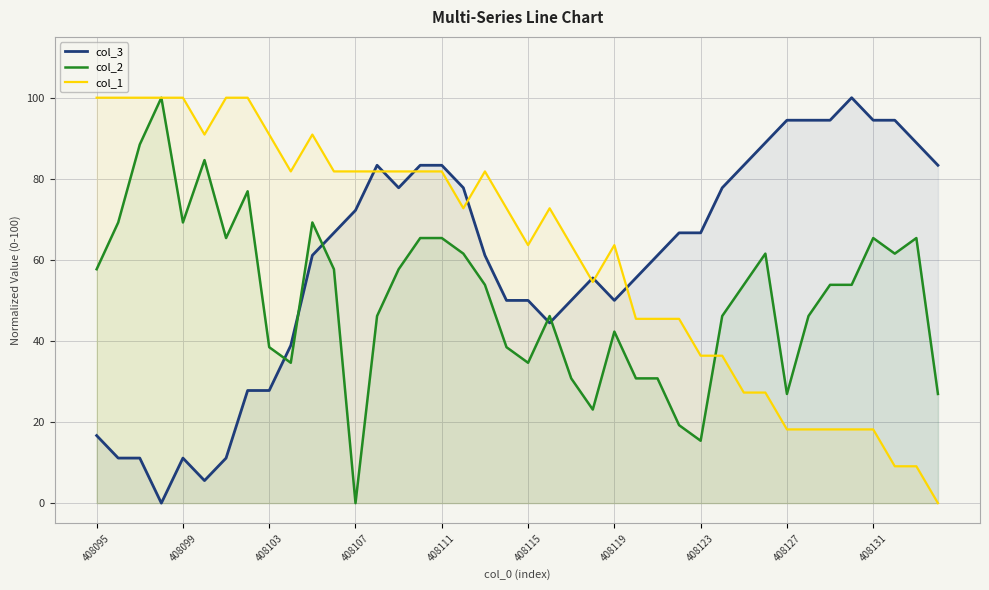

Reading left to right, extract all data points from this chart.

col_3: 16.7	11.1	11.1	0.0	11.1	5.6	11.1	27.8	27.8	38.9	61.1	66.7	72.2	83.3	77.8	83.3	83.3	77.8	61.1	50.0	50.0	44.4	50.0	55.6	50.0	55.6	61.1	66.7	66.7	77.8	83.3	88.9	94.4	94.4	94.4	100.0	94.4	94.4	88.9	83.3
col_2: 57.7	69.2	88.5	100.0	69.2	84.6	65.4	76.9	38.5	34.6	69.2	57.7	0.0	46.2	57.7	65.4	65.4	61.5	53.8	38.5	34.6	46.2	30.8	23.1	42.3	30.8	30.8	19.2	15.4	46.2	53.8	61.5	26.9	46.2	53.8	53.8	65.4	61.5	65.4	26.9
col_1: 100.0	100.0	100.0	100.0	100.0	90.9	100.0	100.0	90.9	81.8	90.9	81.8	81.8	81.8	81.8	81.8	81.8	72.7	81.8	72.7	63.6	72.7	63.6	54.5	63.6	45.5	45.5	45.5	36.4	36.4	27.3	27.3	18.2	18.2	18.2	18.2	18.2	9.1	9.1	0.0